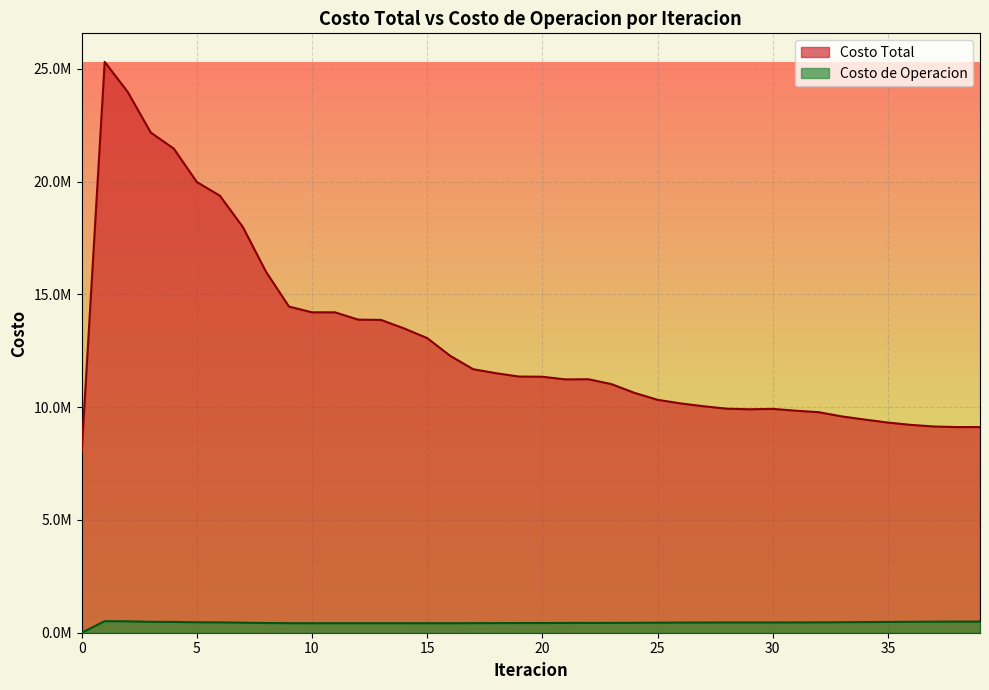

What is the sum of the Costo Total values at 32 and 22?

21014941.3